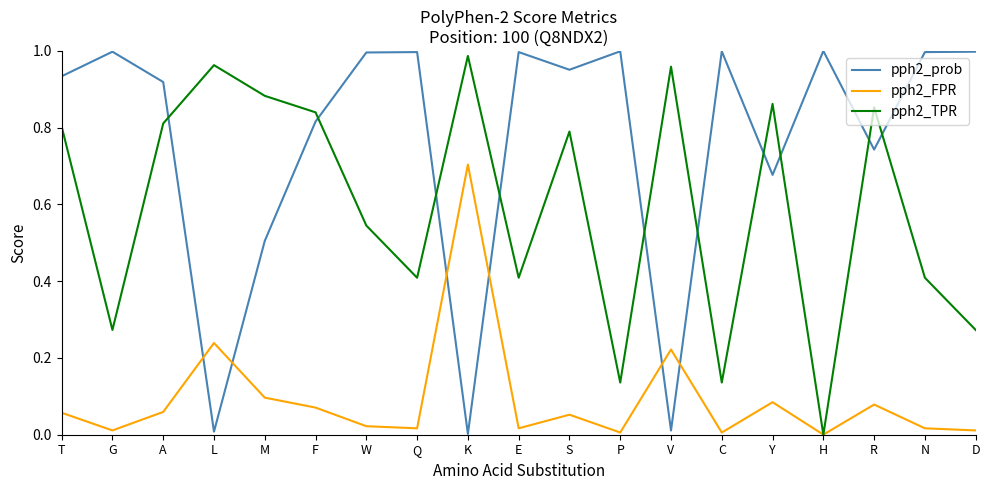

What are all the series names shown in the legend?

pph2_prob, pph2_FPR, pph2_TPR